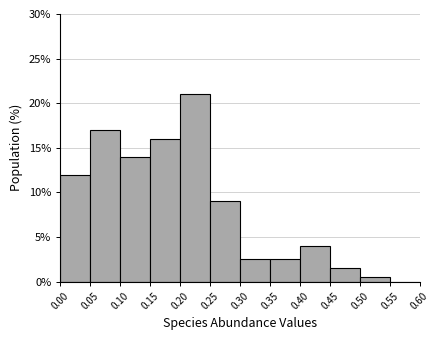

How tall is the bar that spans 0.15 to 0.20 on the x-axis? The values are not printed on the chart, so give them approximately, as read against the axis.

16.0